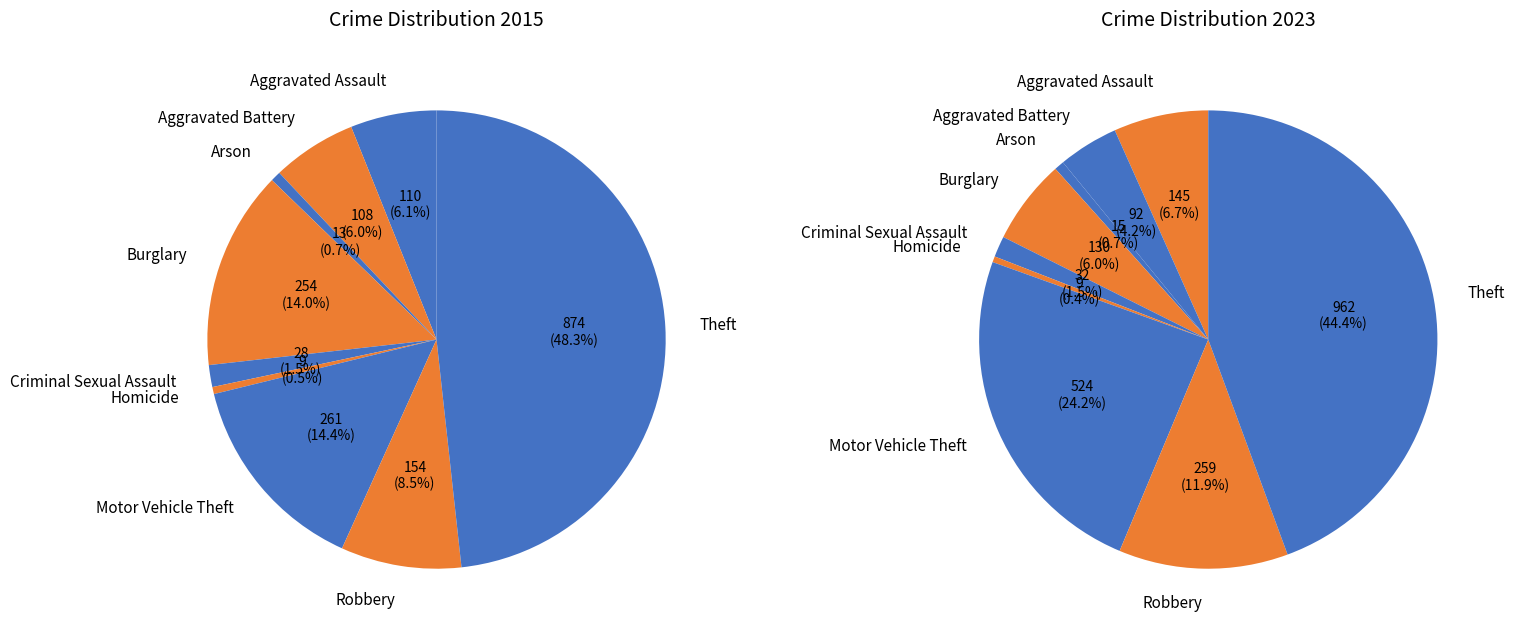

To the nearest percent, what is the average slice percentage?

11%